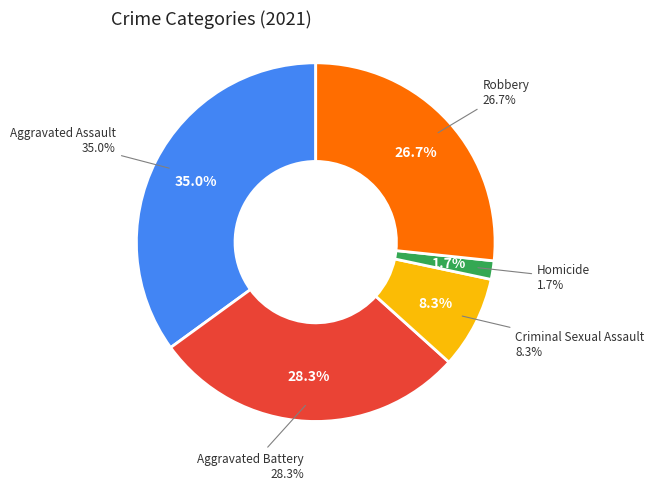

What is the smallest slice in the pie chart?

Homicide